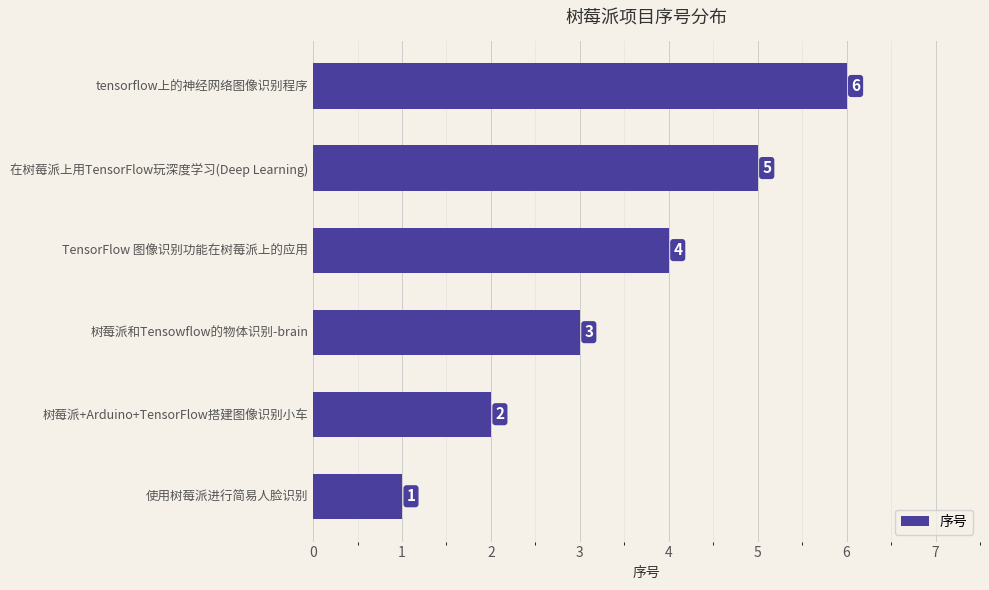

What is the sum of all values?

21